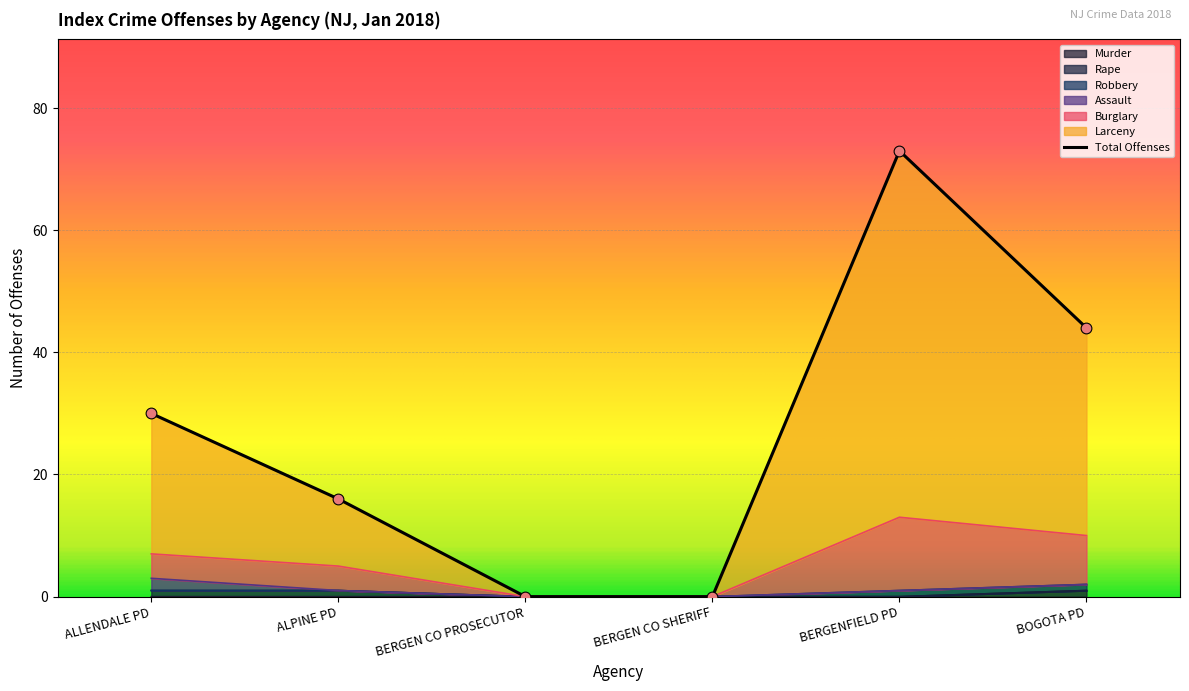

At how many categories does at least one series exceed 37?

2